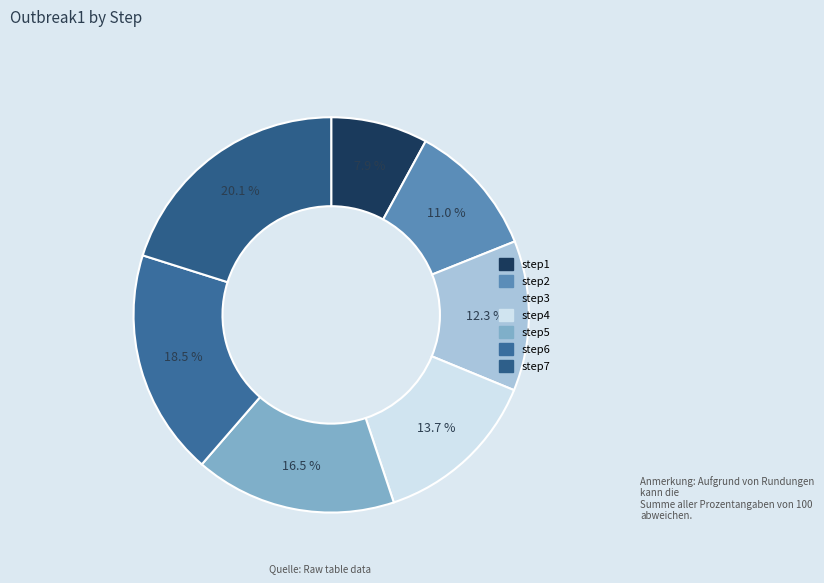

Which has a higher value, step5 or step4?

step5